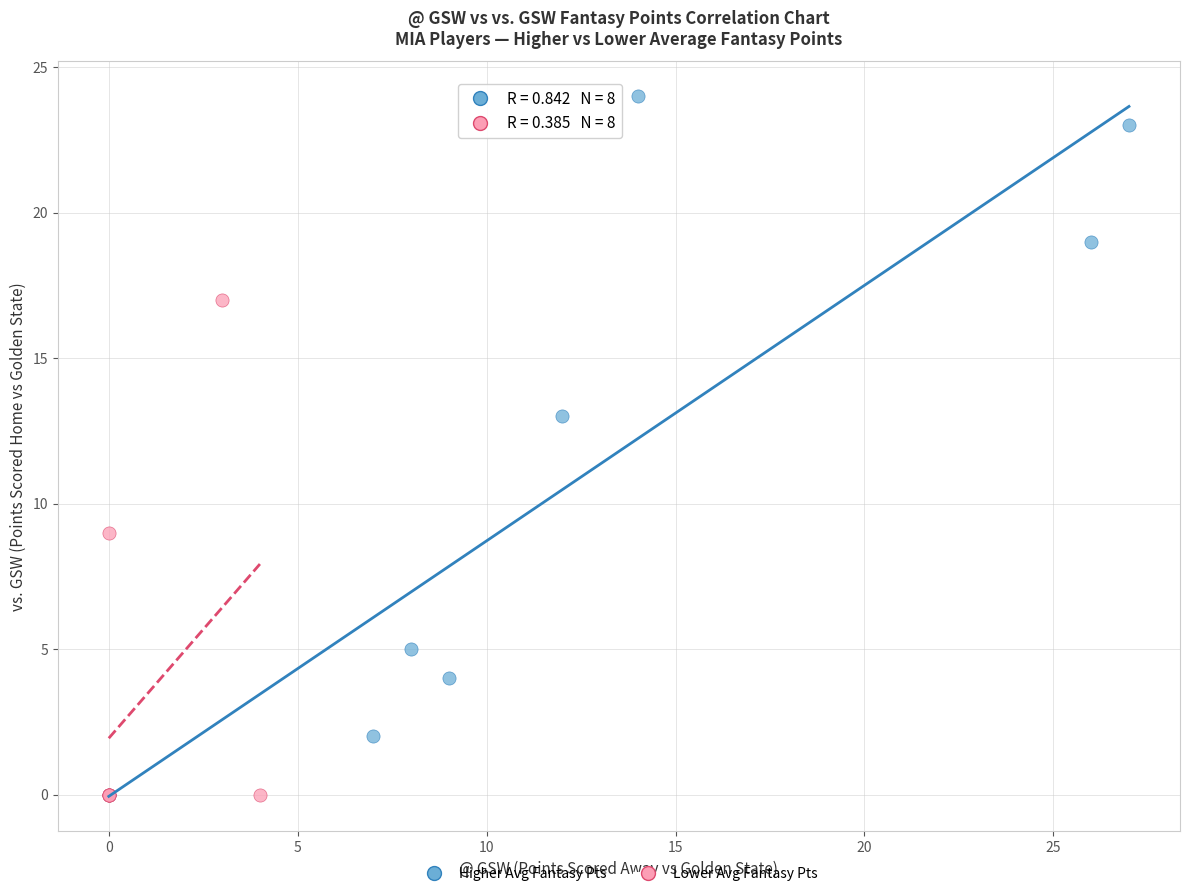

Which series reaches the maximum Y coordinate?

Higher Avg Fantasy Pts